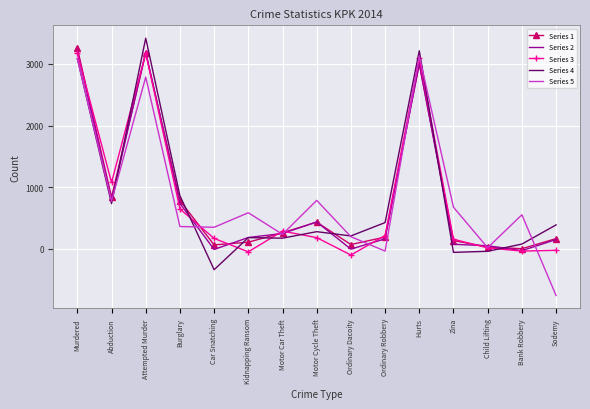

Between Abduction and Hurts, which series saw the biggest shift?

Series 4